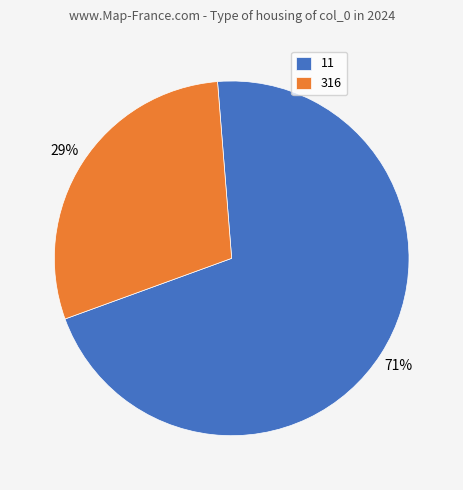

Which has a higher value, 11 or 316?

11